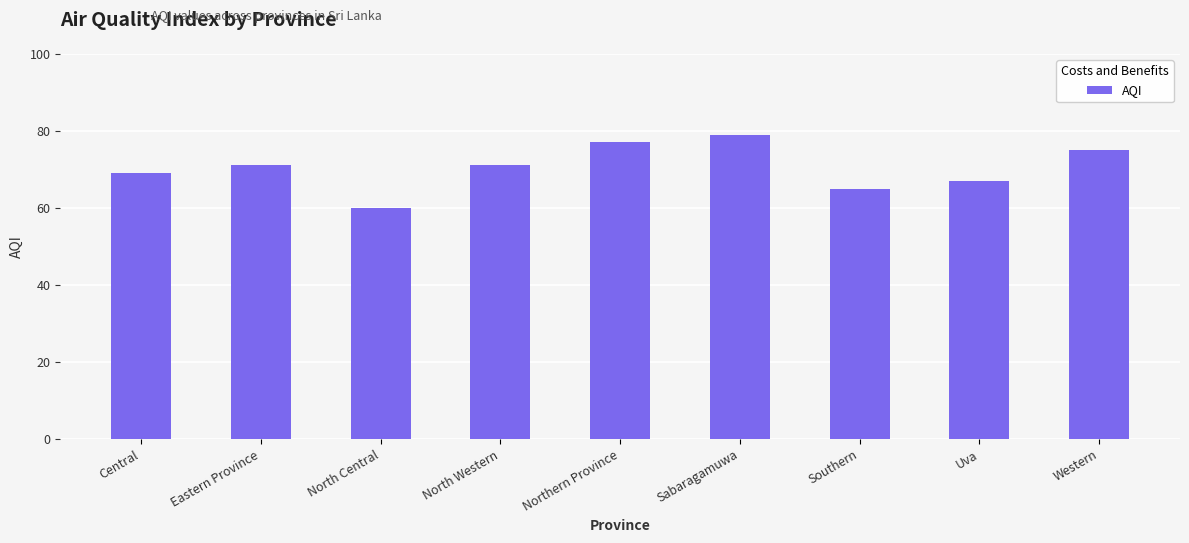

Reading right to left, transcribe all the data shown in this chart.

75	67	65	79	77	71	60	71	69